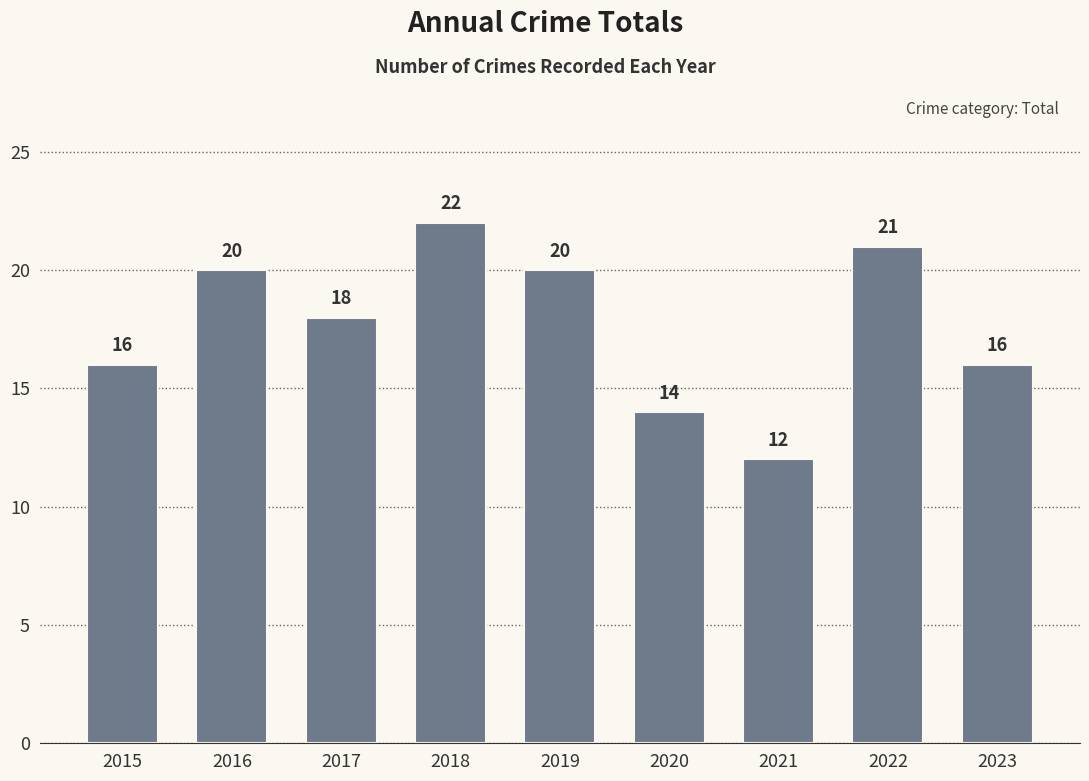

What is the change in value from 2018 to 2020?

-8